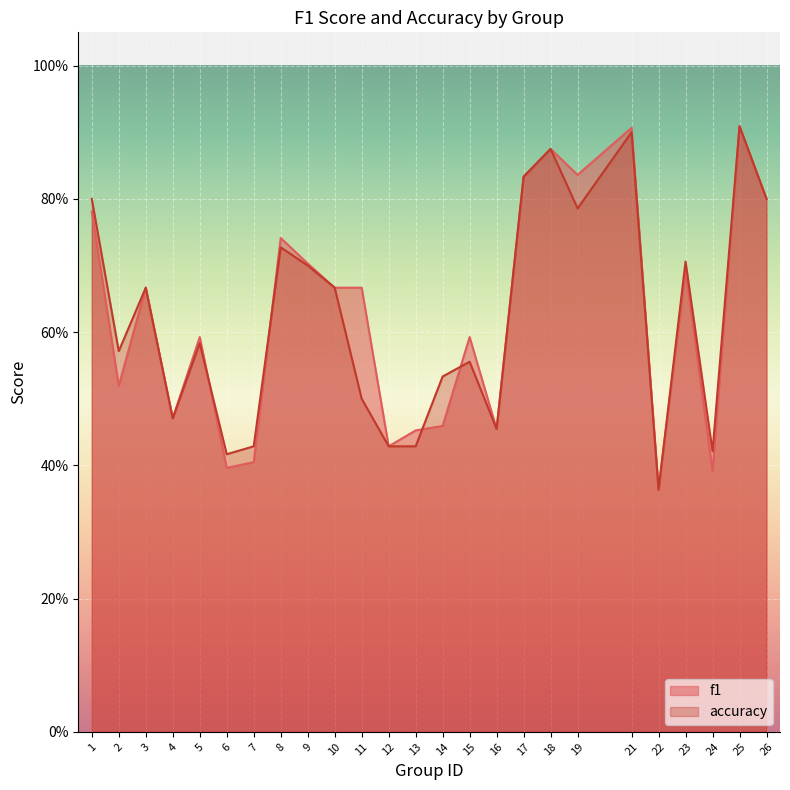

What are all the series names shown in the legend?

f1, accuracy